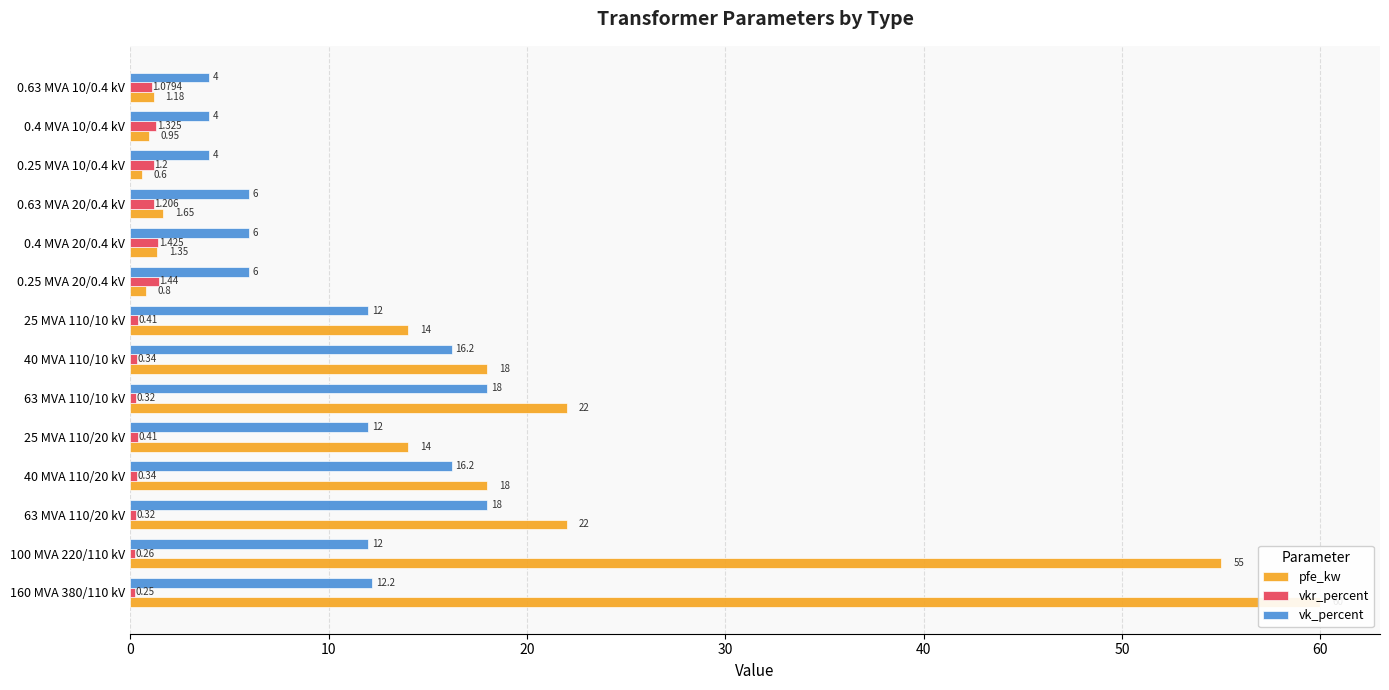

Between 100 MVA 220/110 kV and 0.4 MVA 20/0.4 kV, which is larger?

100 MVA 220/110 kV